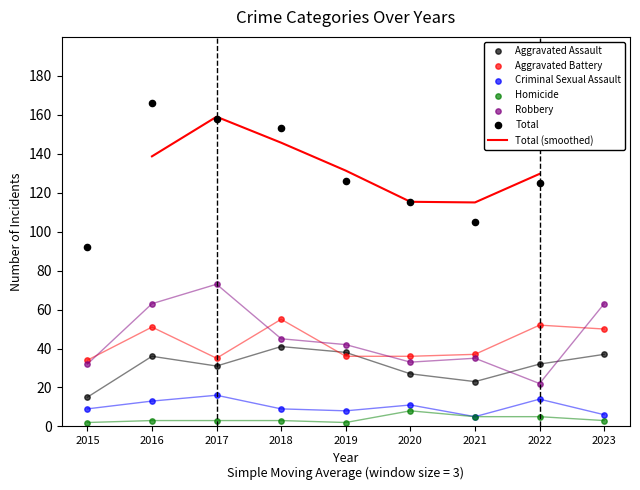

What is the total value across all series at 2021?

210